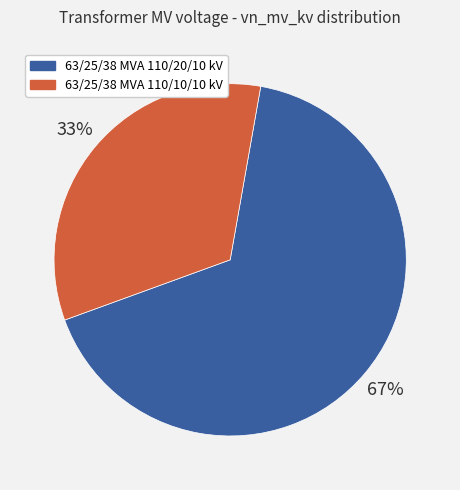

True or false: 63/25/38 MVA 110/10/10 kV accounts for 33% of the total.

True